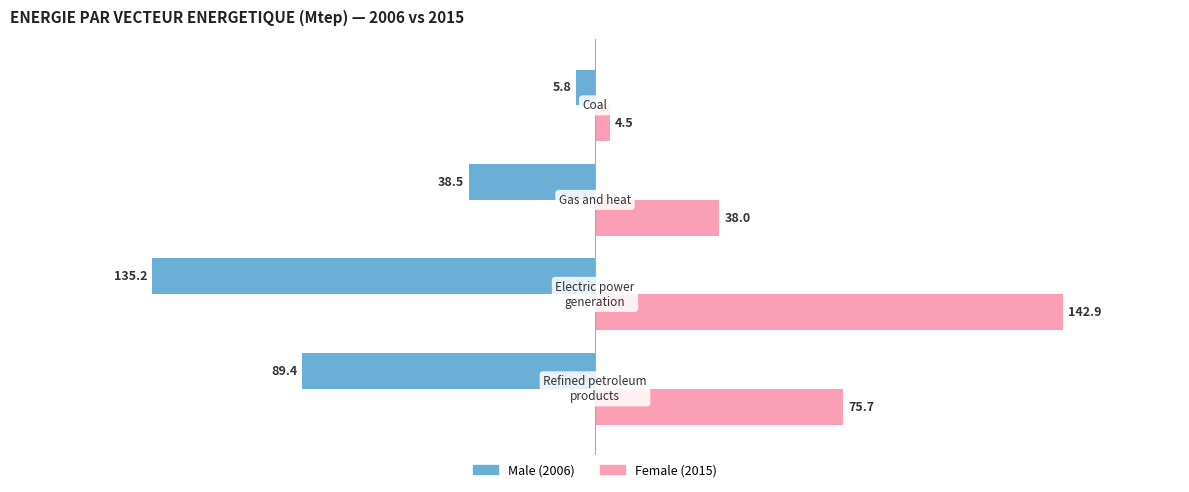

What is the maximum value shown in the chart?

142.9